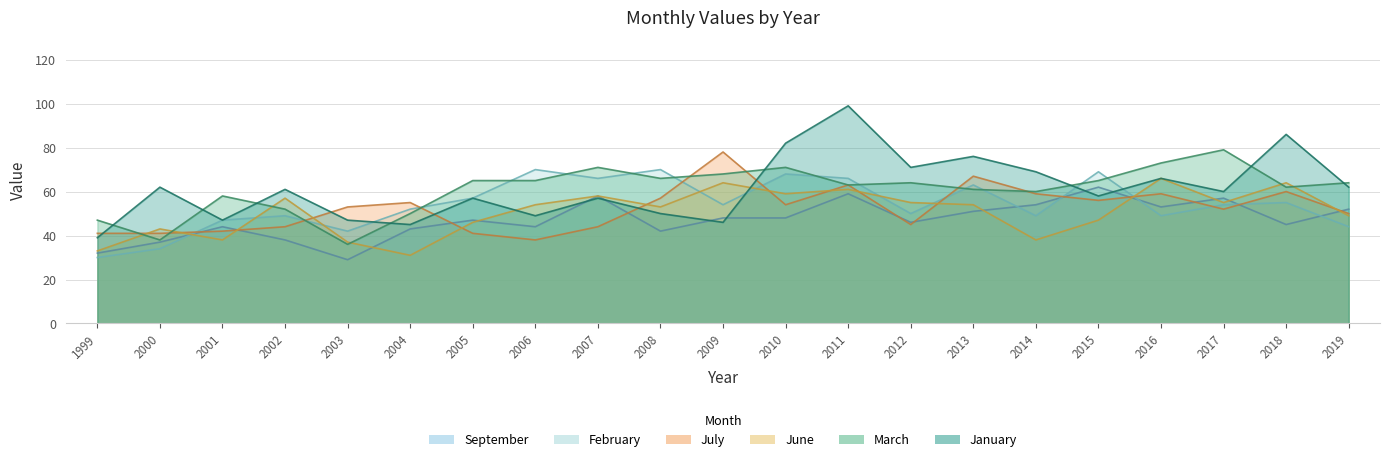

Reading right to left, extract all data points from this chart.

September: 52	45	57	53	62	54	51	46	59	48	48	42	58	44	47	43	29	38	44	37	32
January: 62	86	60	66	58	69	76	71	99	82	46	50	57	49	57	45	47	61	47	62	39
March: 64	62	79	73	65	60	61	64	63	71	68	66	71	65	65	50	36	52	58	38	47
June: 49	64	55	66	47	38	54	55	61	59	64	53	58	54	46	31	37	57	38	43	33
July: 50	60	52	59	56	59	67	45	63	54	78	57	44	38	41	55	53	44	42	41	41
February: 44	55	54	49	69	49	63	50	66	68	54	70	66	70	57	52	42	49	47	34	30